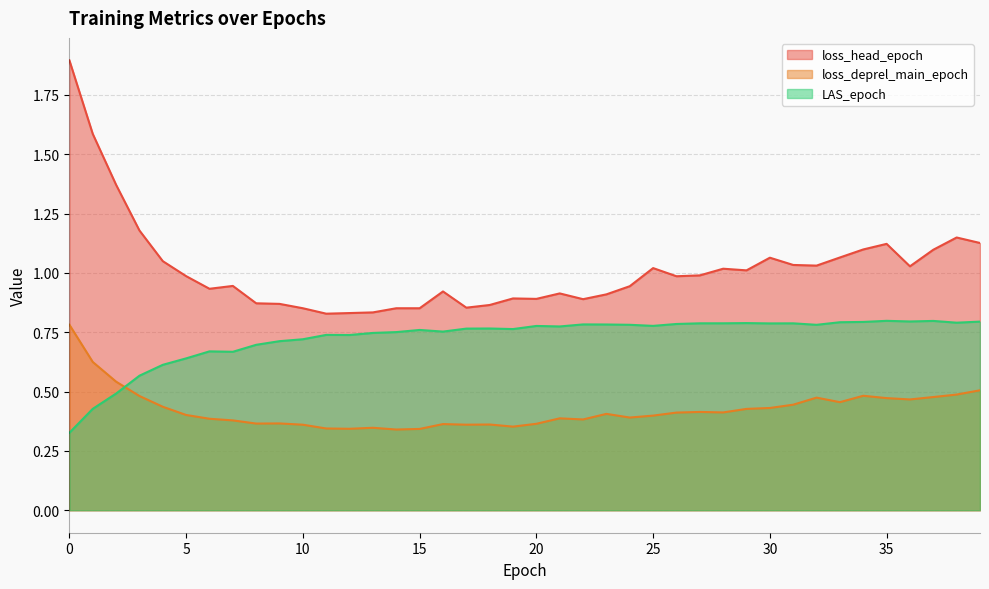

Rank the series by their average value, from highest to lowest.

loss_head_epoch, LAS_epoch, loss_deprel_main_epoch